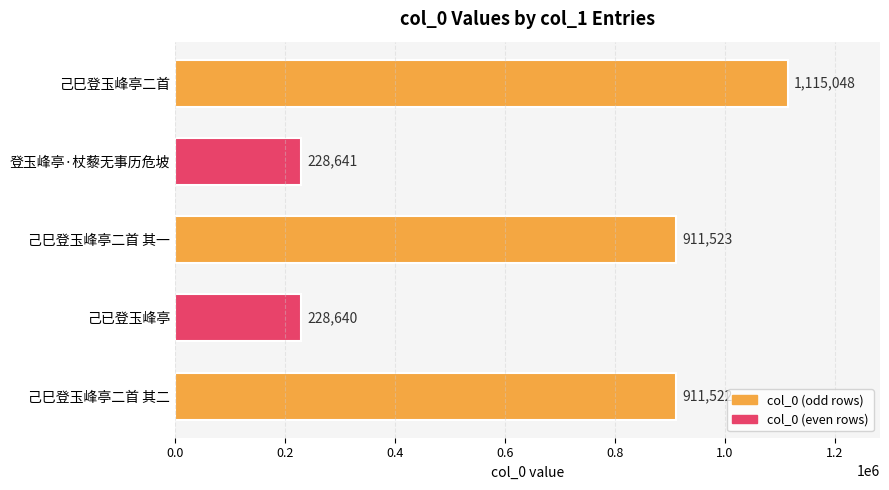

What is the approximate value at 己巳登玉峰亭二首 其一?

911523